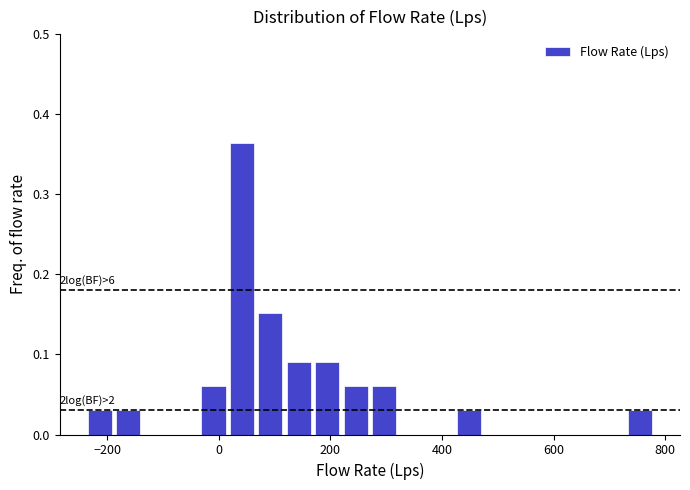

Read against the x-axis, roughly where is the centre of the tallest bar?

40